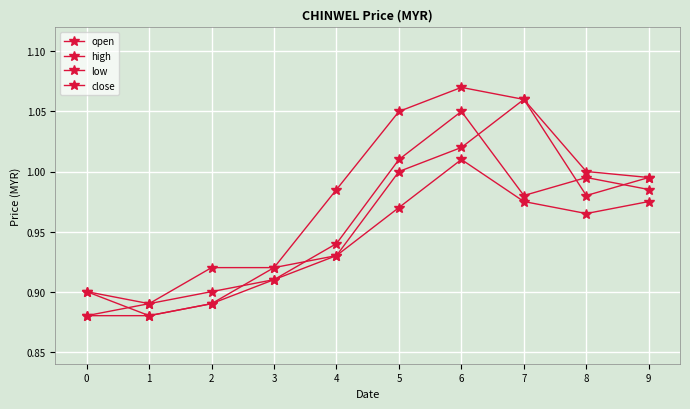

Is it true that low equals 1.0 at 6?

True